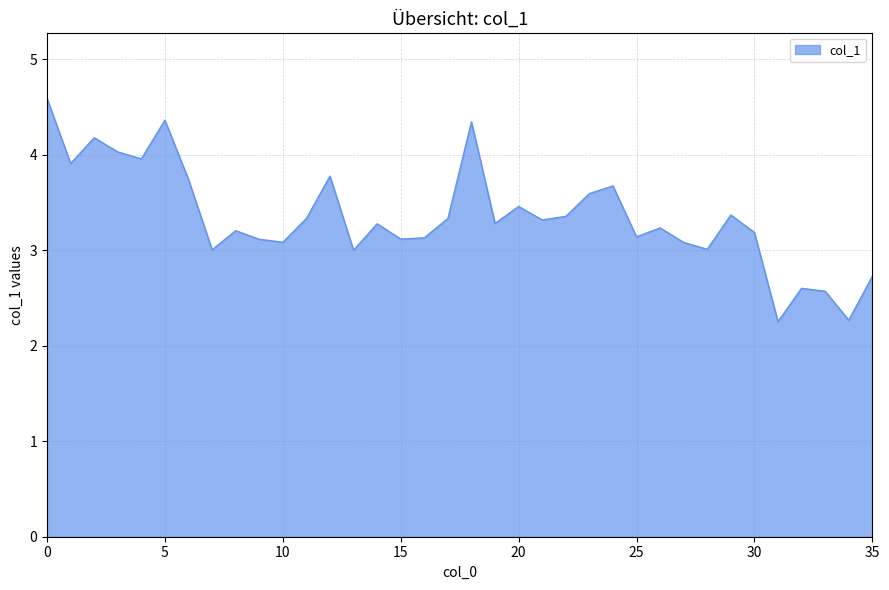

What is the maximum value shown in the chart?

4.6